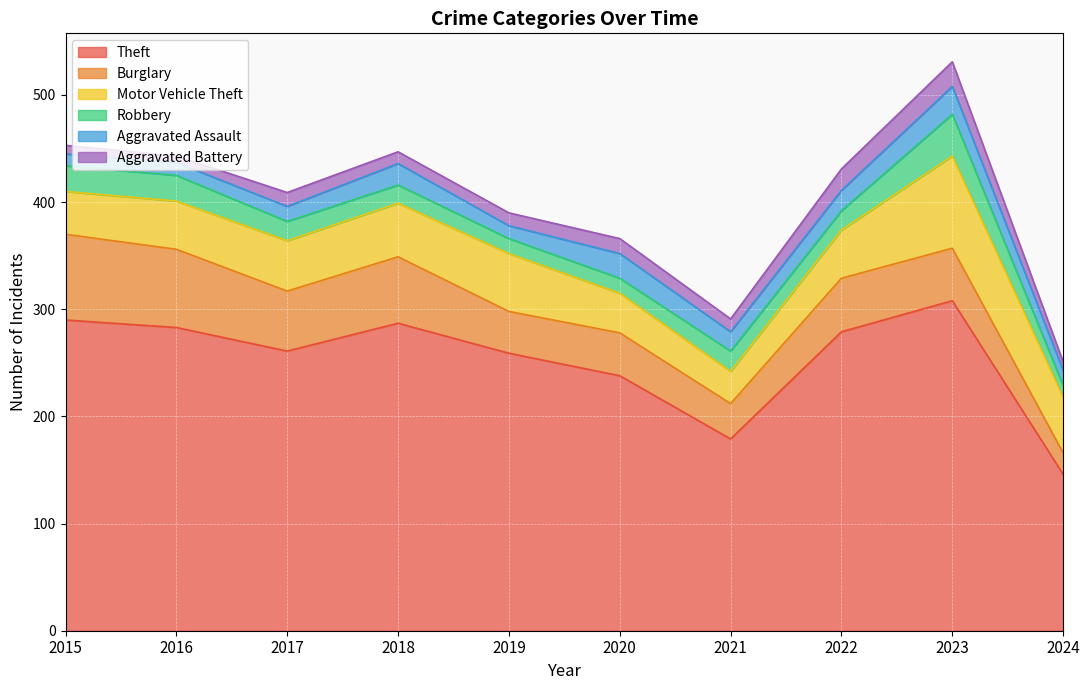

How many lines are shown in the chart?

6